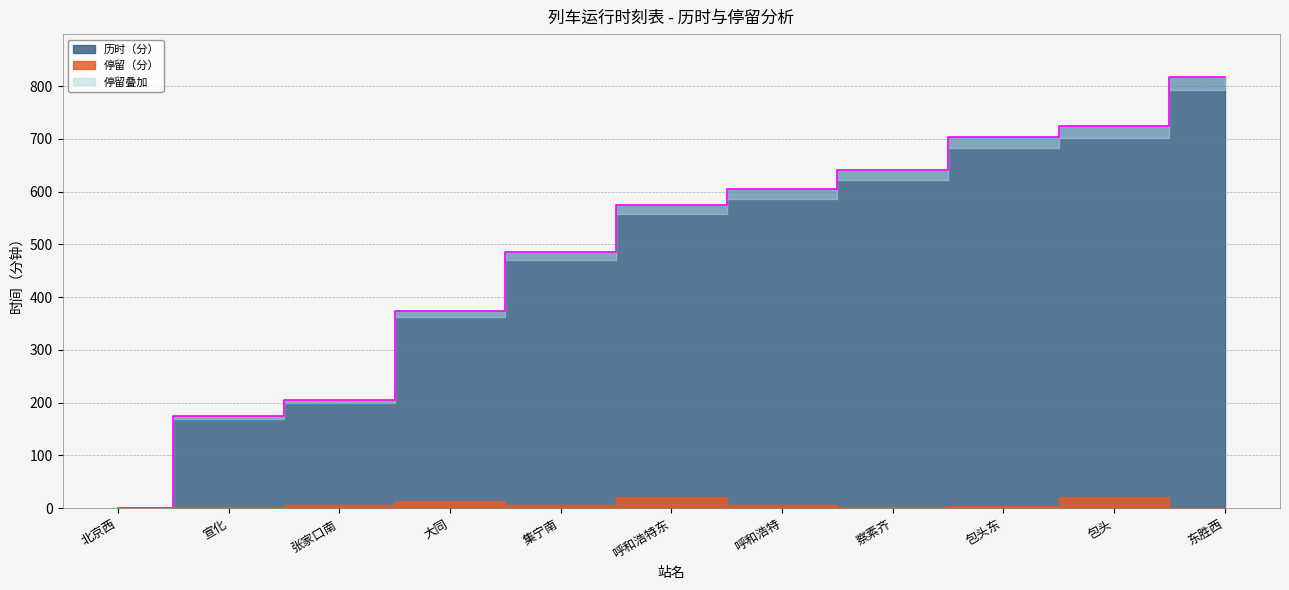

Between 宣化 and 北京西, which is larger?

宣化